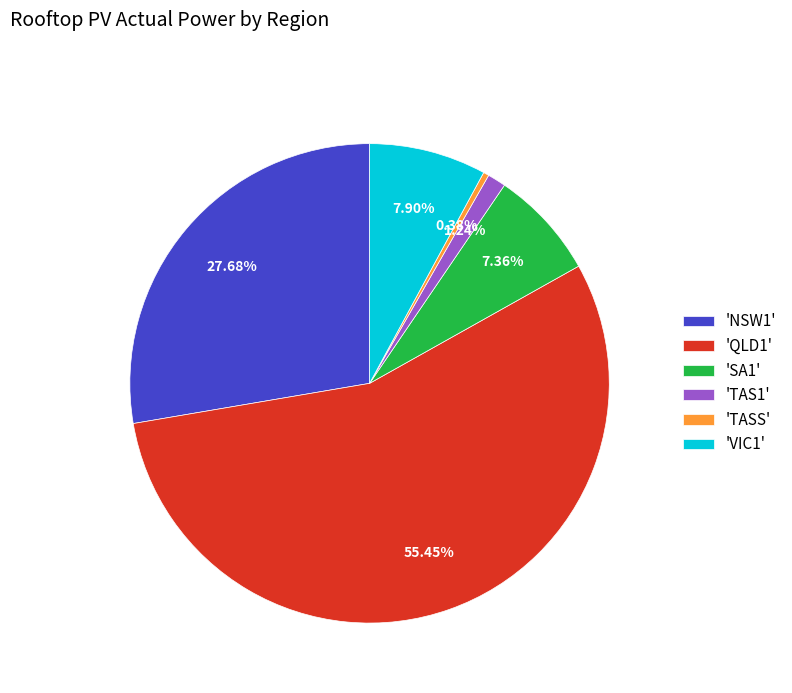

Which category has the smallest portion of the pie?

'TASS'